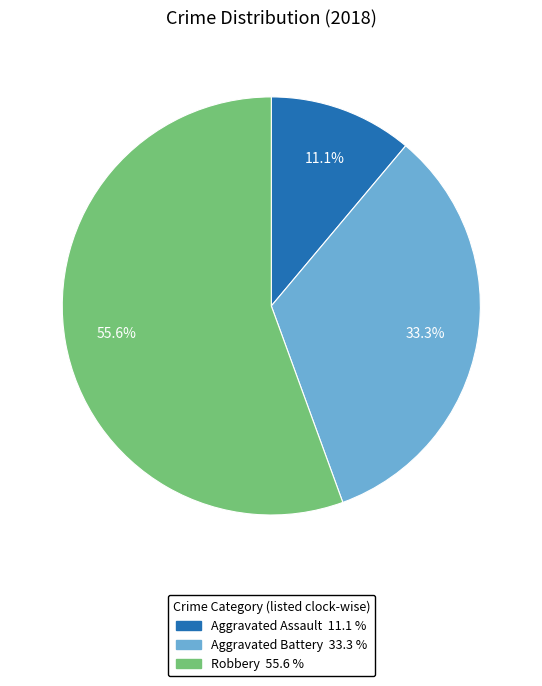

Is there any slice that represents more than half of the pie?

Yes